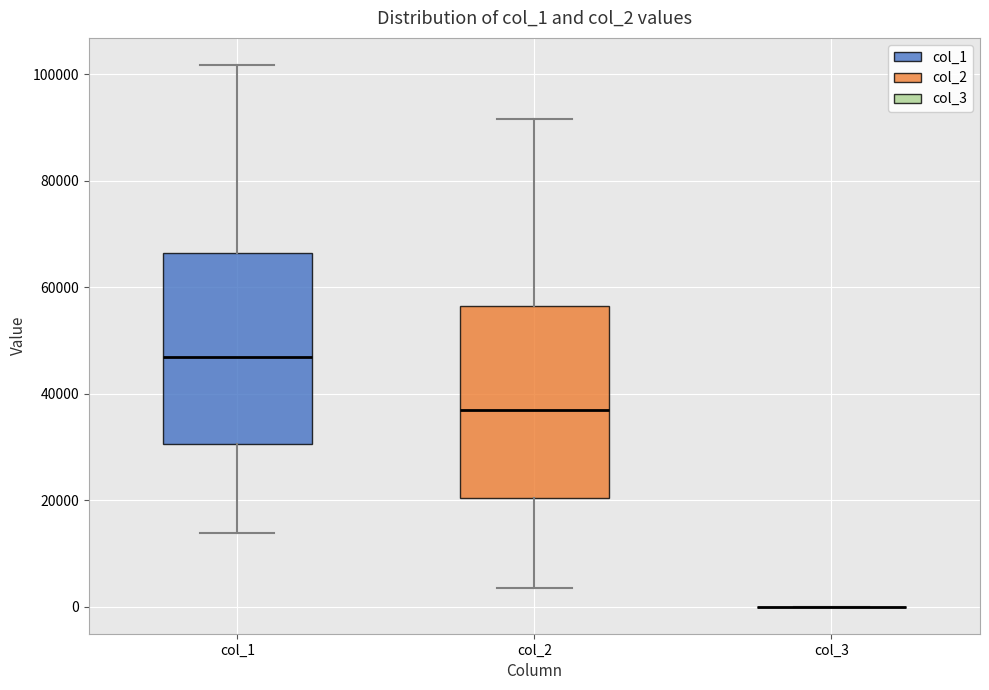

Reading left to right, read every box against the y-axis: the position of its median line, the range the box covers, and the ends of its whiskers. The values are not printed on the chart, so give them approximately, as read against the axis.

col_1: median 46000, box 30000 to 66000, whiskers 14000 to 102000
col_2: median 38000, box 20000 to 56000, whiskers 4000 to 92000
col_3: box collapsed to a line at 0, whiskers 0 to 0